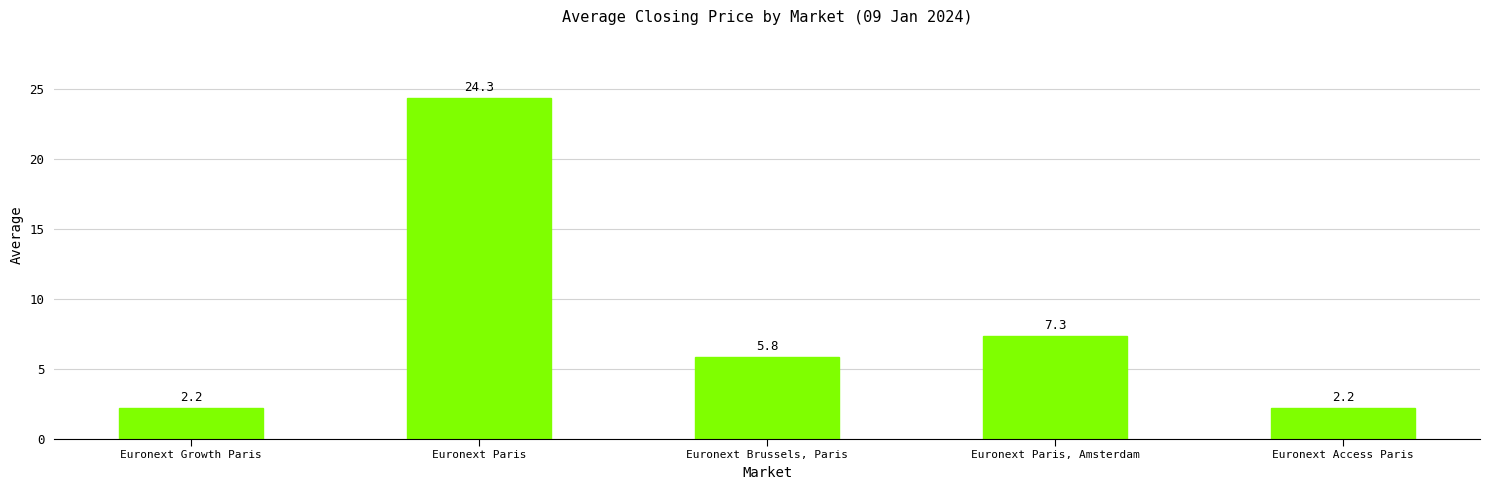

What is the change in value from Euronext Paris to Euronext Brussels, Paris?

-18.5